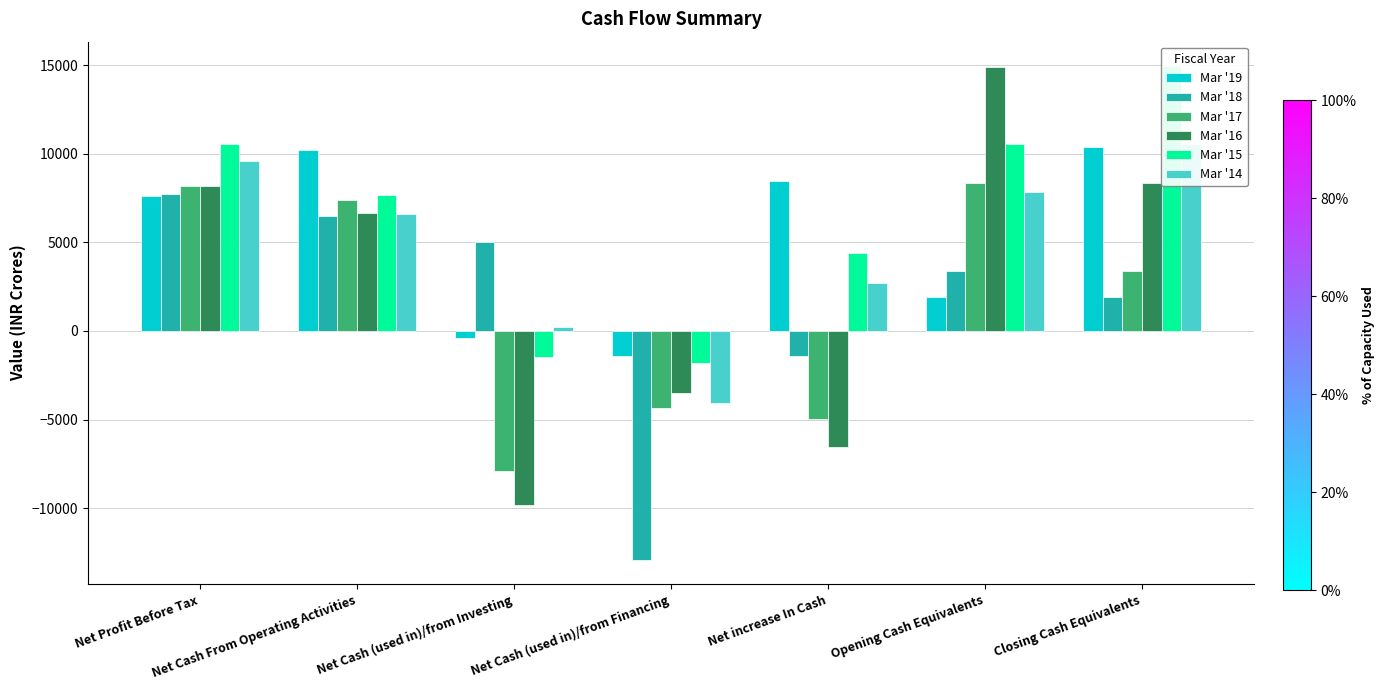

What is the difference between the Mar '17 values at Net Cash (used in)/from Investing and Net Cash (used in)/from Financing?

3523.2